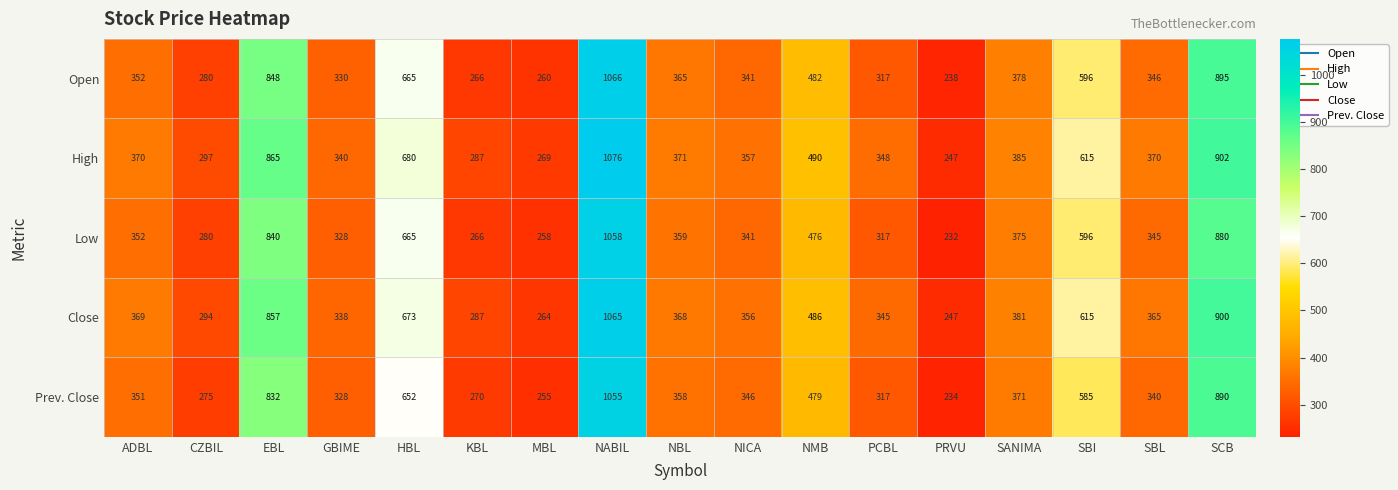

True or false: Prev. Close has a value of 270 at KBL.

True